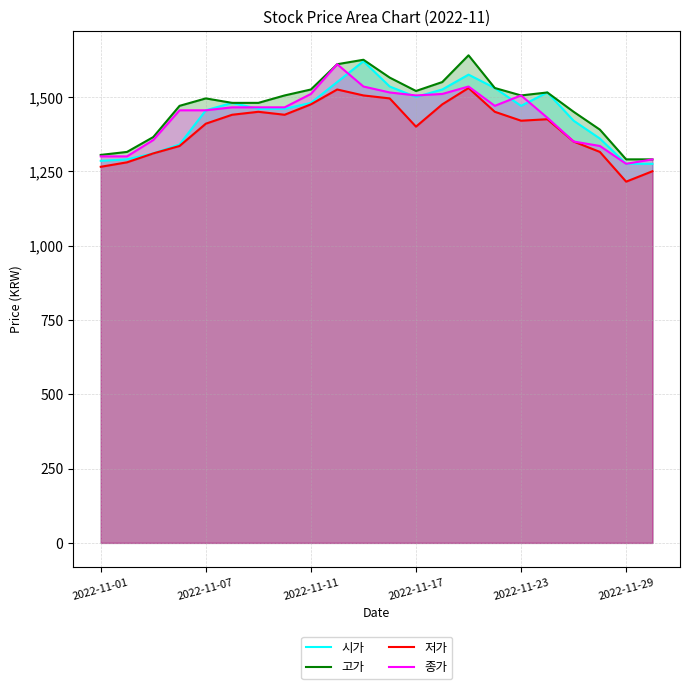

What is the sum of the 시가 values at 11 and 9?

3085